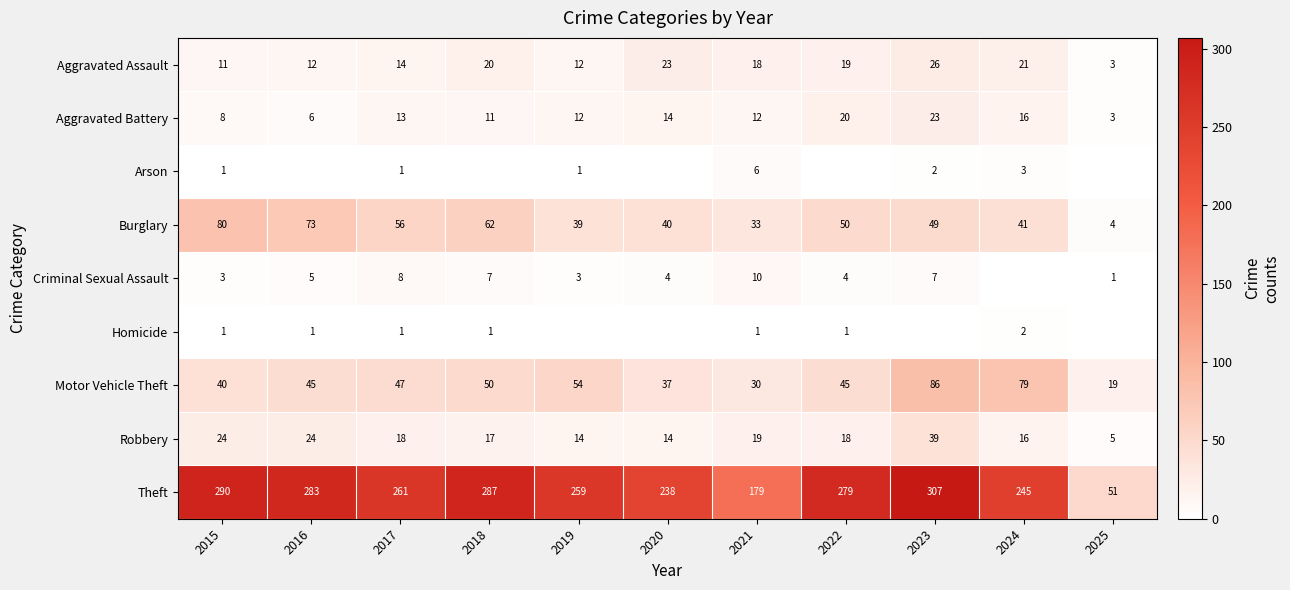

The value of Criminal Sexual Assault at 2020 is 1. True or false?

False